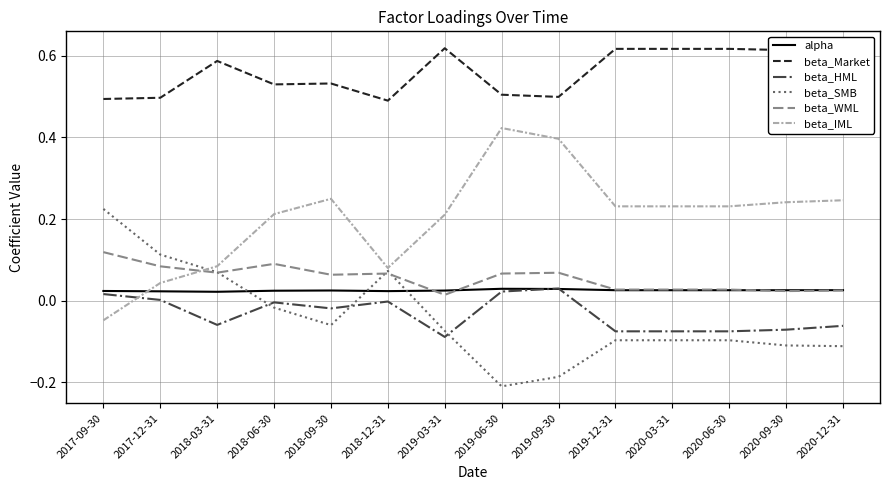

The beta_IML series shows 0.1 at 2017-12-31. True or false?

False